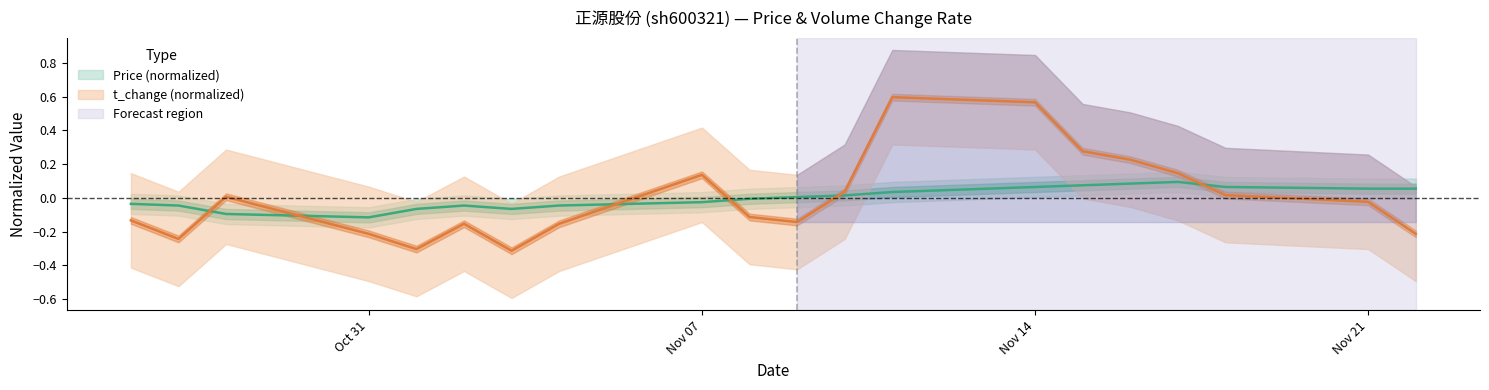

Which series has the widest spread of values?

t_change